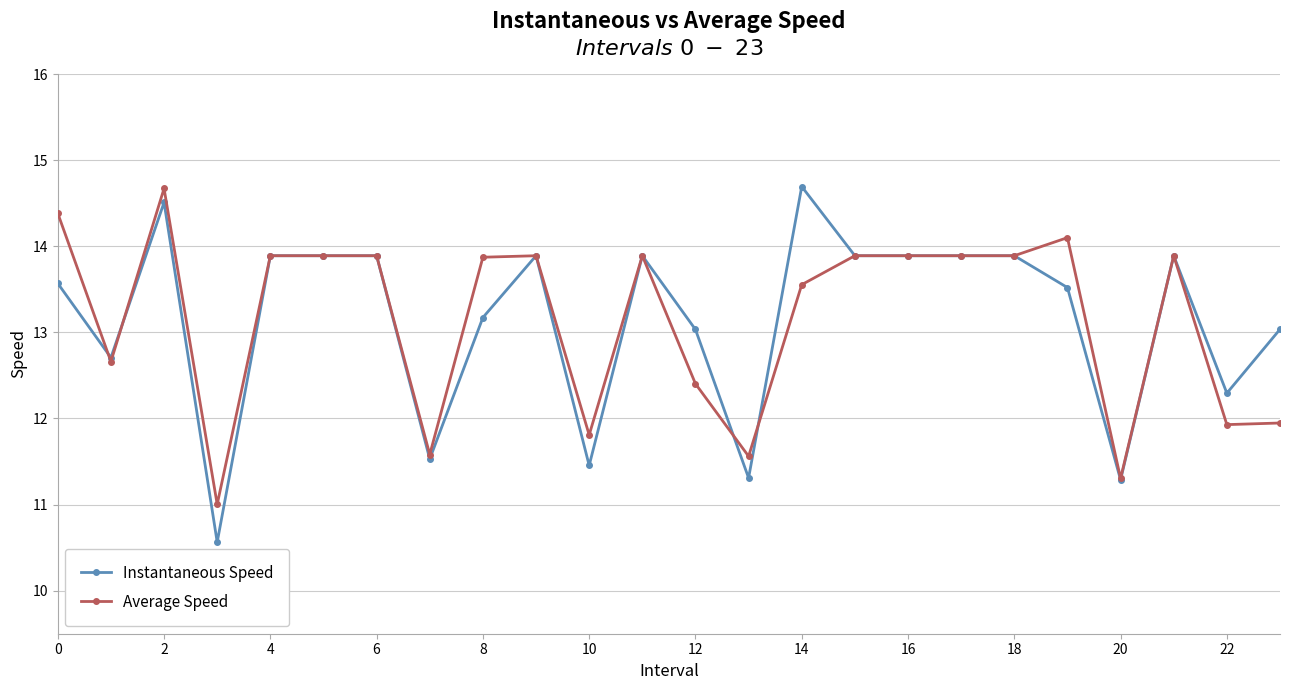

What is the difference between the maximum and minimum values in the Instantaneous Speed series?

4.1